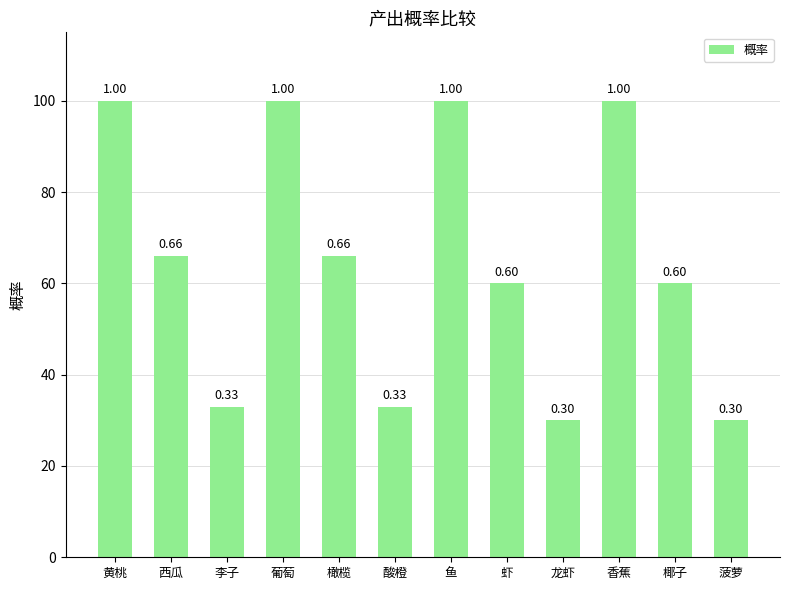

Between 虾 and 西瓜, which is larger?

西瓜